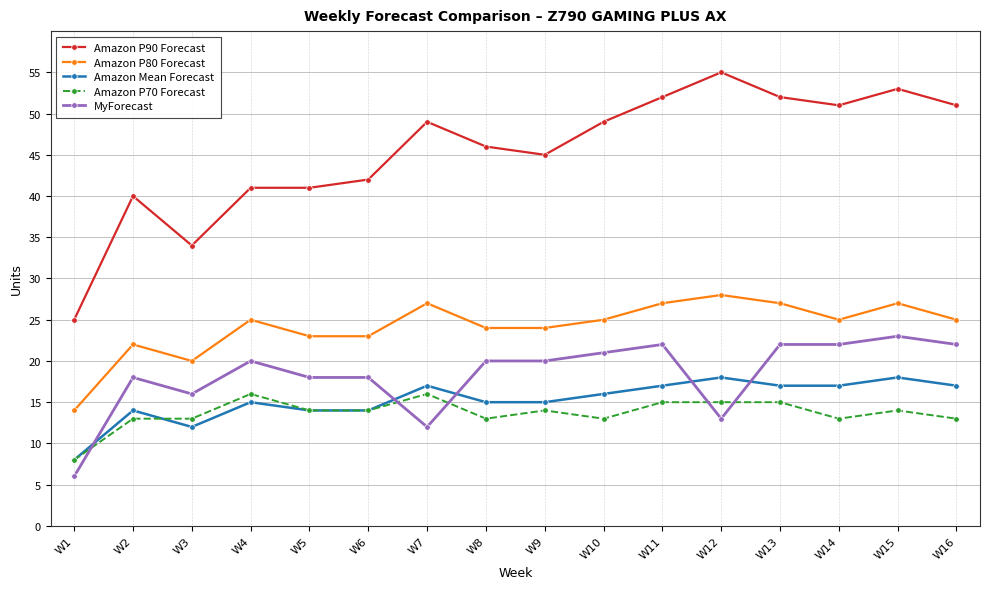

At how many categories does at least one series exceed 37?

14